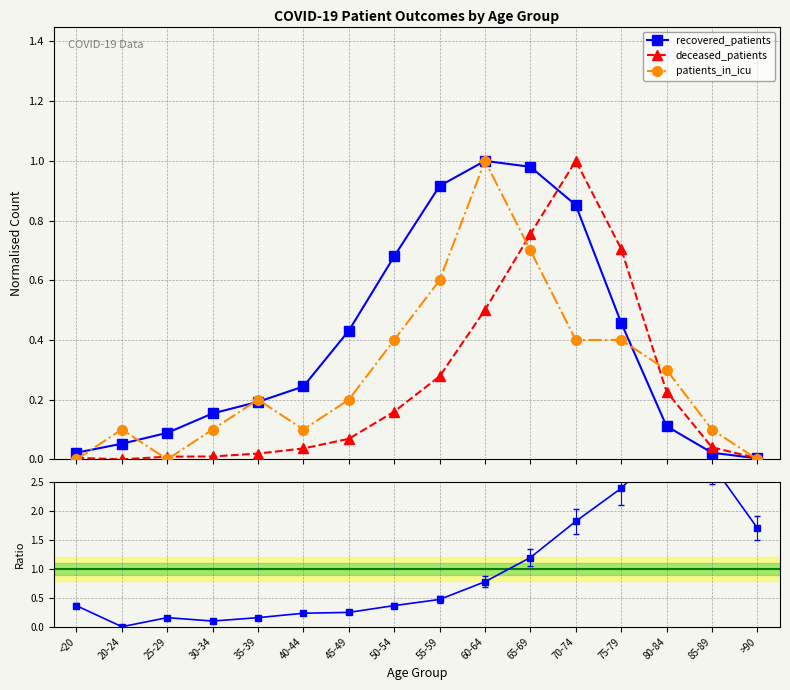

After their last crossing, which series has the higher values: patients_in_icu or deceased_patients?

deceased_patients